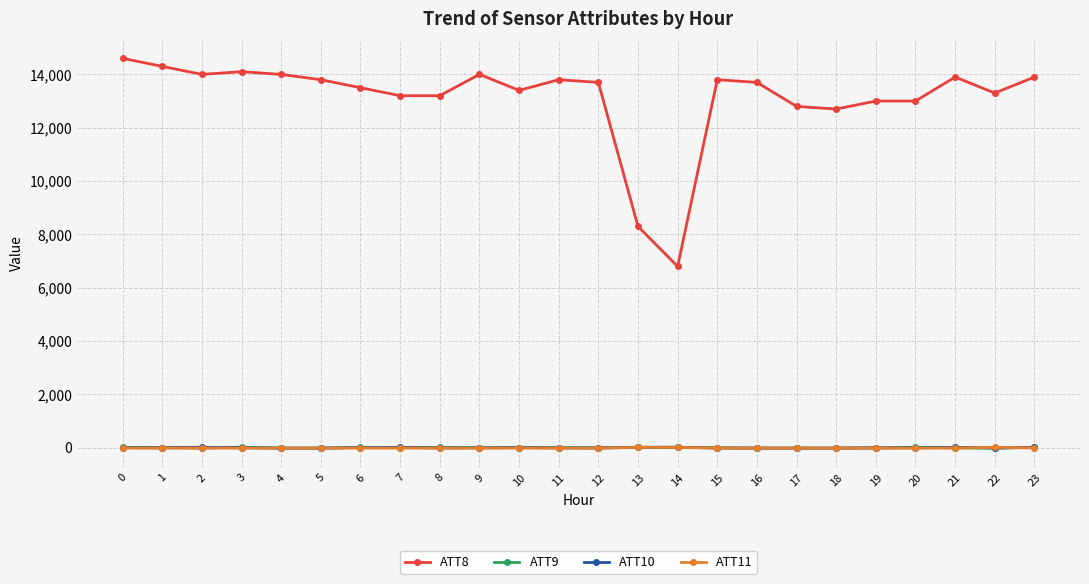

What is the maximum value for ATT11?

17.3